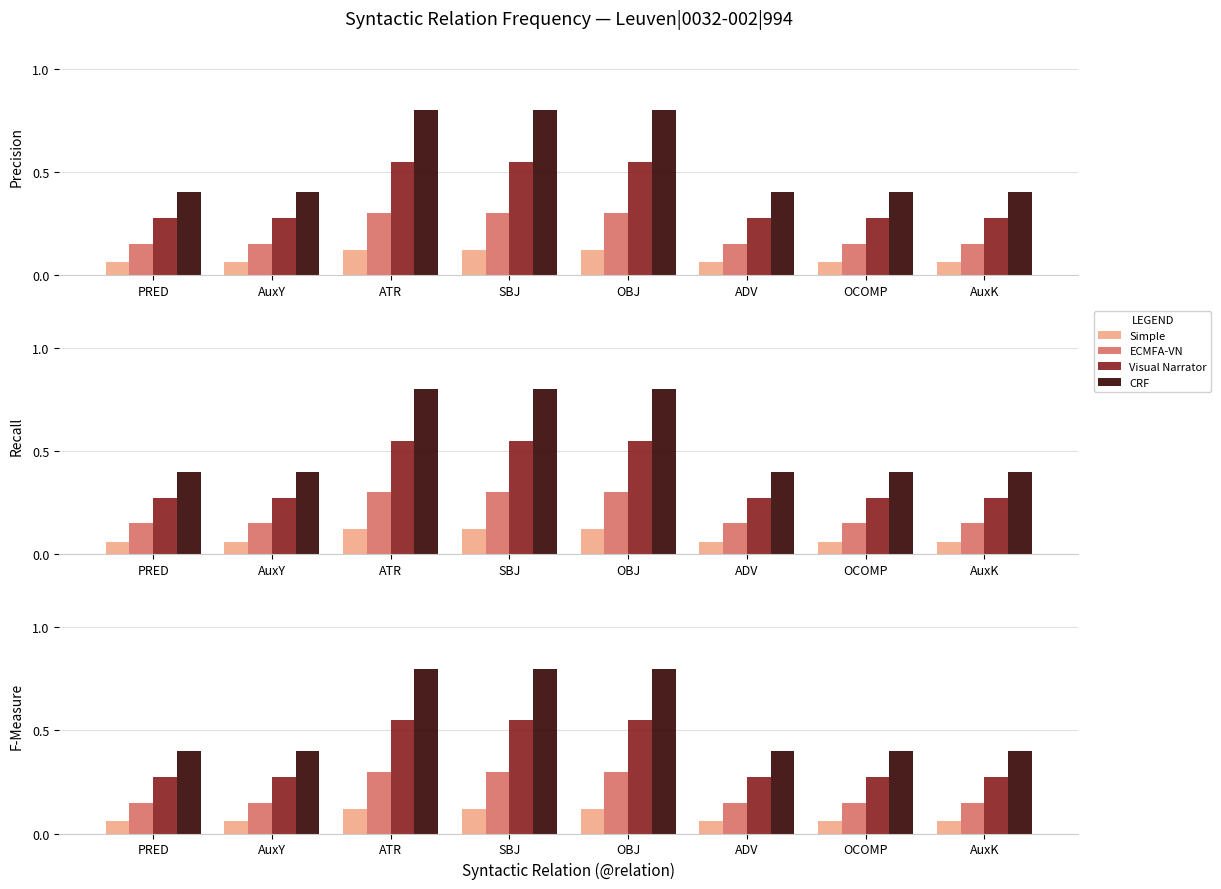

Is it true that CRF equals 0.8 at OBJ?

True